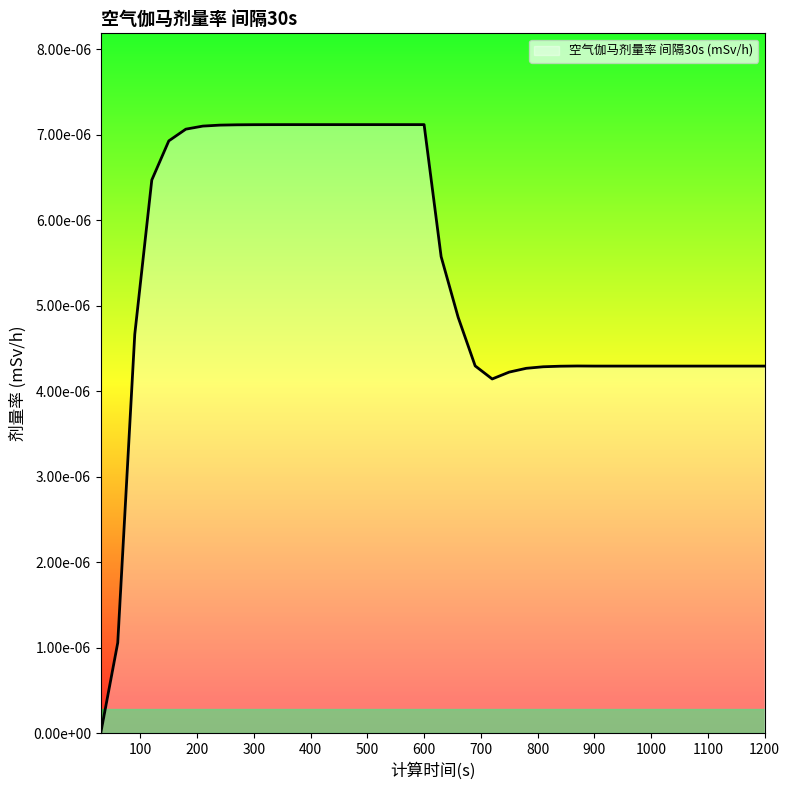

At which label is the value closest to 0?

30